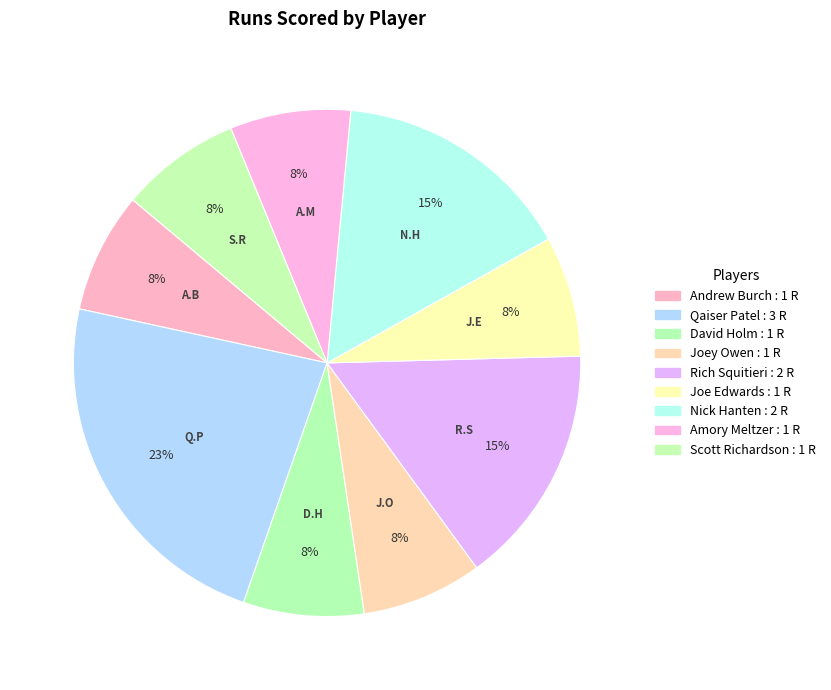

How many slices are in this pie chart?

9